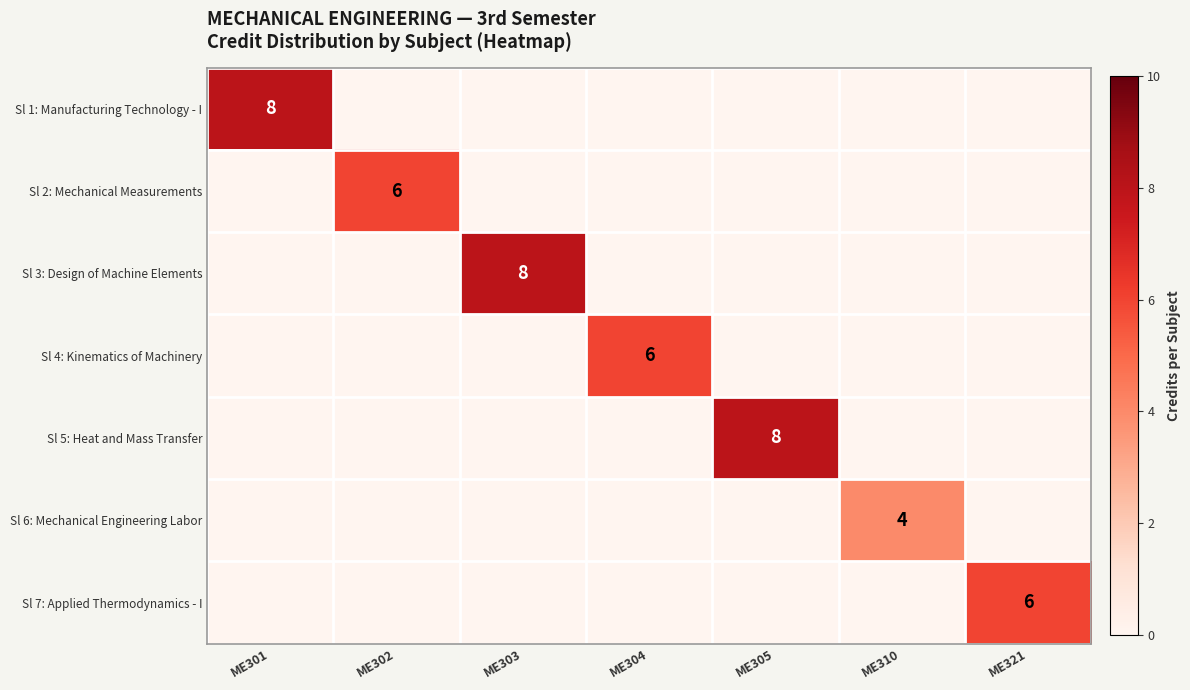

Is the value of Sl 1: Manufacturing Technology - I at ME321 greater than the value of Sl 6: Mechanical Engineering Labor at ME305?

No